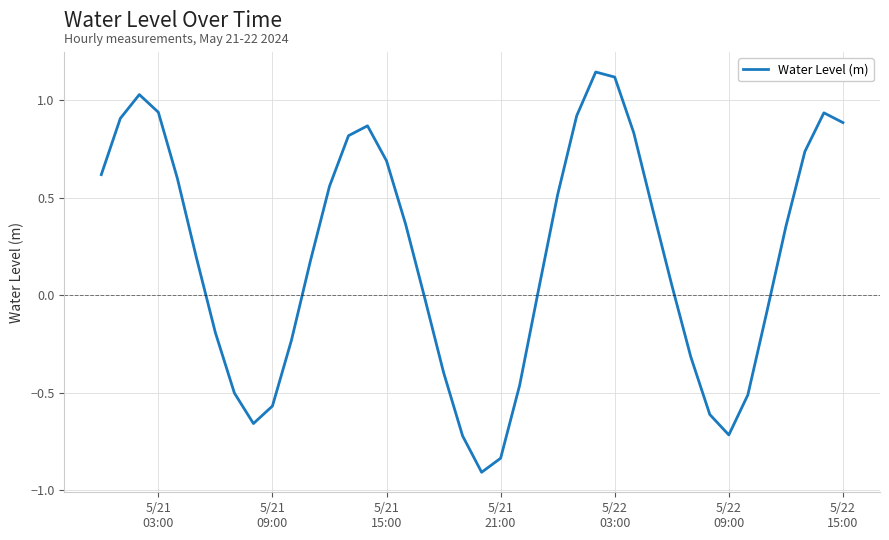

What is the difference between the maximum and minimum values?

2.1